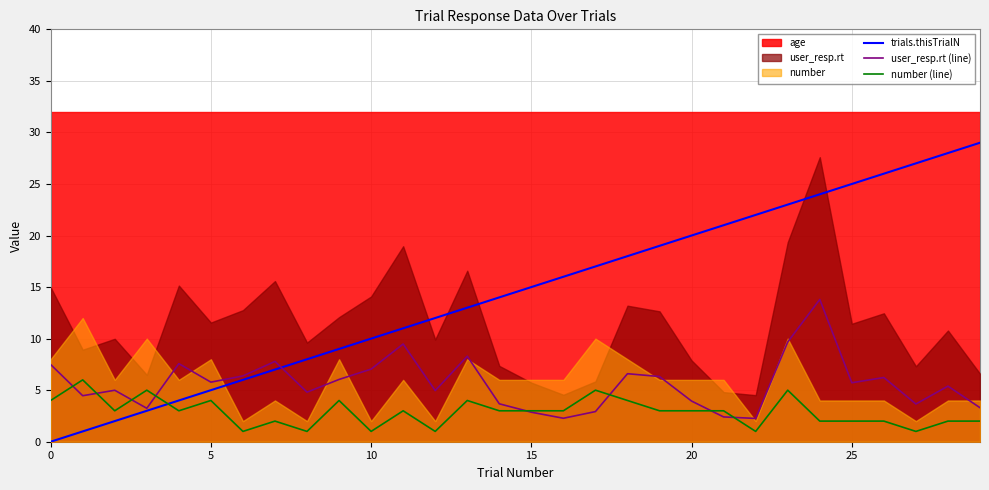

After their last crossing, which series has the higher values: number (line) or trials.thisTrialN?

trials.thisTrialN